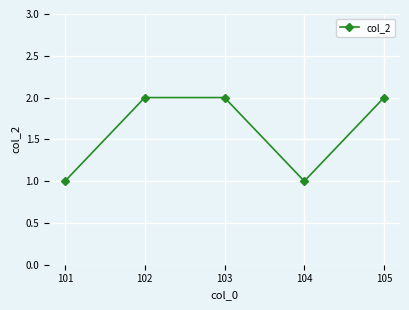

True or false: there are more than 2 points higher than both neighbors.

False